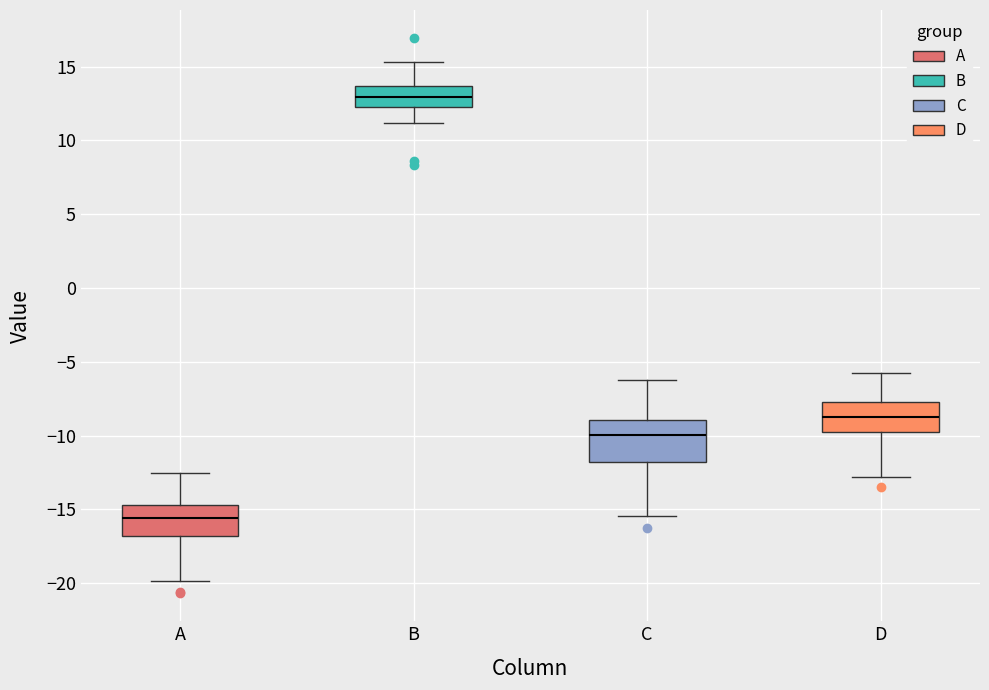

Which box's median line is the highest?

B